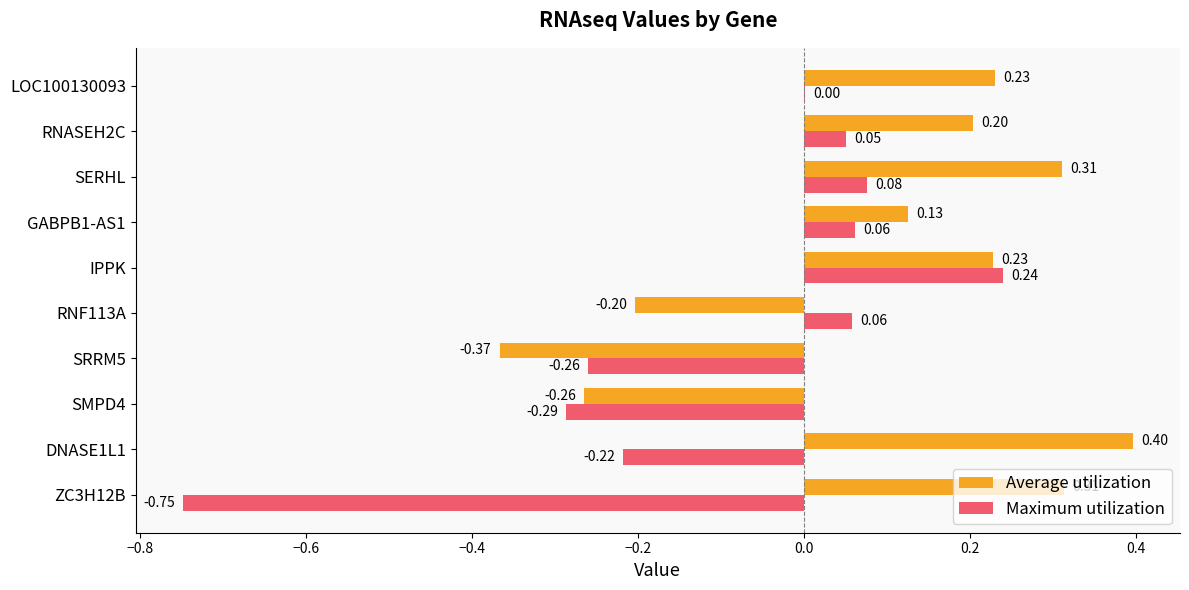

Which series changed the most between SMPD4 and RNF113A?

Maximum utilization